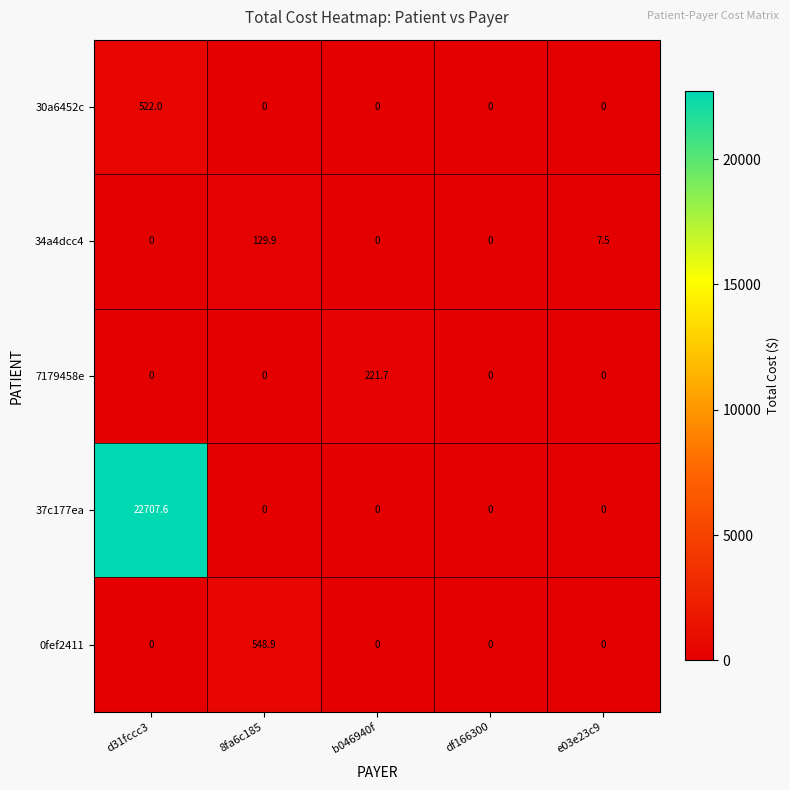

Reading left to right, list all the values displayed in this chart.

30a6452c: d31fccc3=522.0	8fa6c185=0.0	b046940f=0.0	df166300=0.0	e03e23c9=0.0
34a4dcc4: d31fccc3=0.0	8fa6c185=129.9	b046940f=0.0	df166300=0.0	e03e23c9=7.5
7179458e: d31fccc3=0.0	8fa6c185=0.0	b046940f=221.7	df166300=0.0	e03e23c9=0.0
37c177ea: d31fccc3=22707.6	8fa6c185=0.0	b046940f=0.0	df166300=0.0	e03e23c9=0.0
0fef2411: d31fccc3=0.0	8fa6c185=548.9	b046940f=0.0	df166300=0.0	e03e23c9=0.0